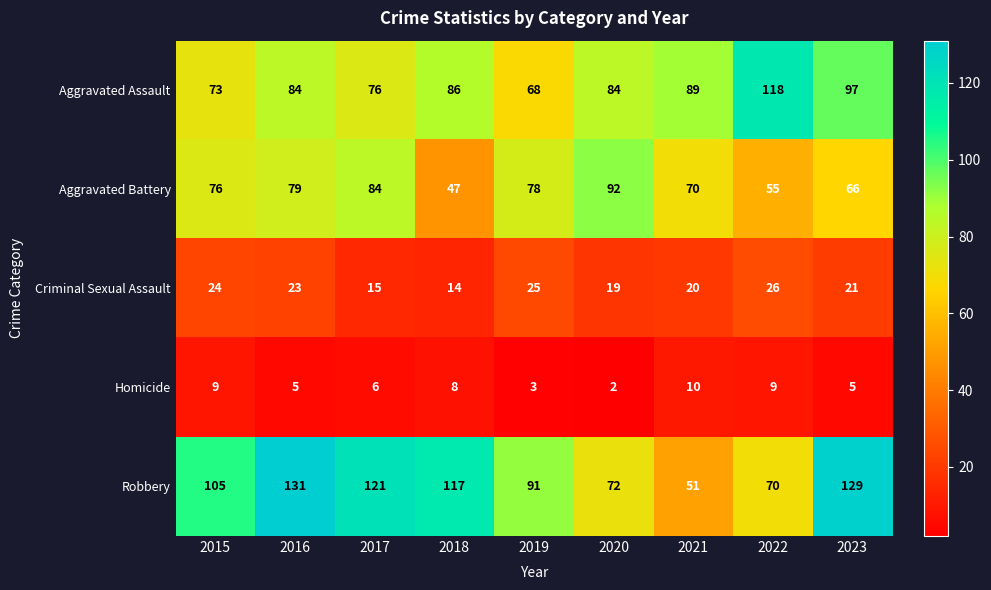

At which label does Aggravated Battery reach its peak?

2020